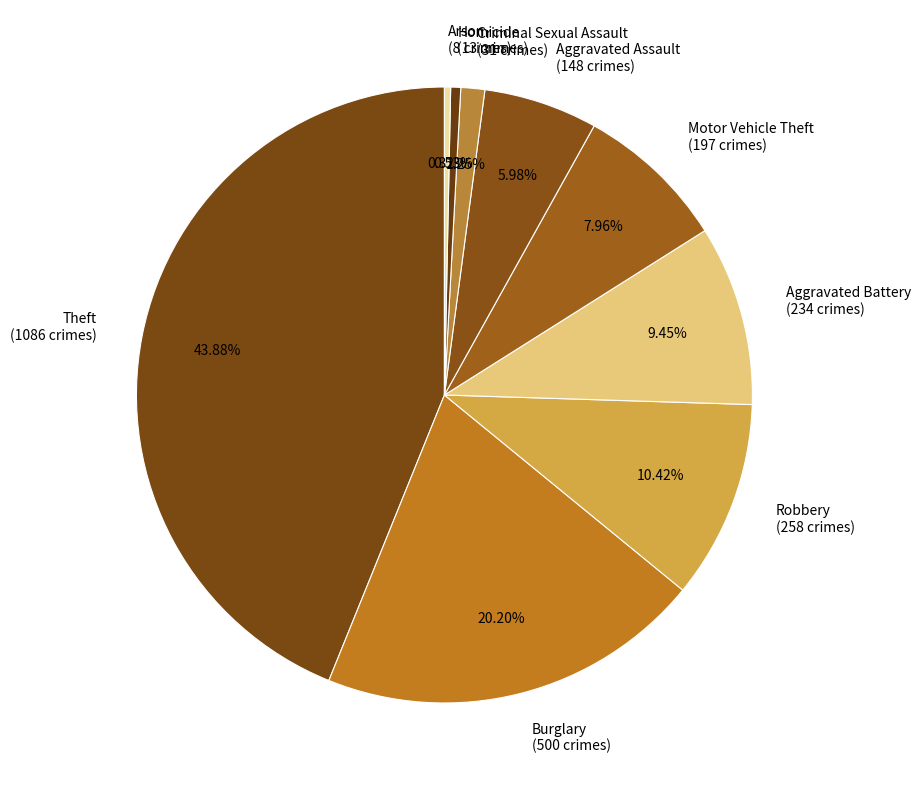

The Criminal Sexual Assault slice represents 1% of the pie. True or false?

True